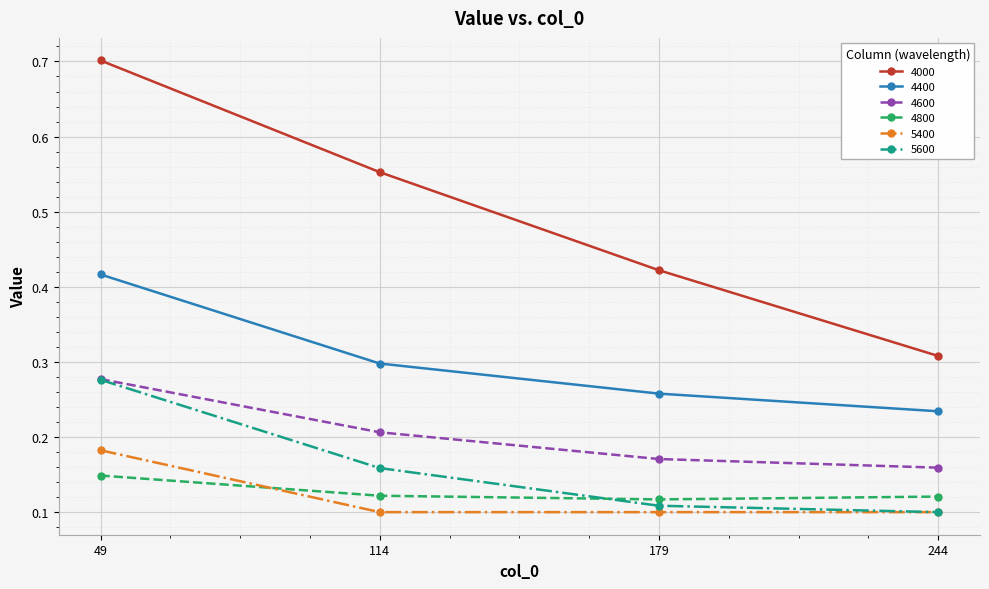

Which series changed the most between 49 and 114?

4000